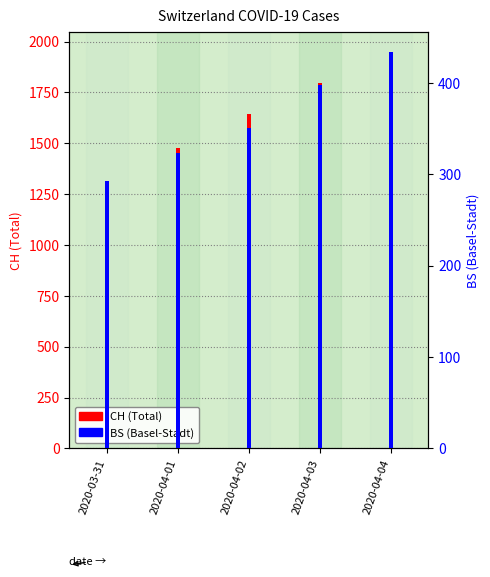

How many data points in CH (Total) are less than 1643?

2